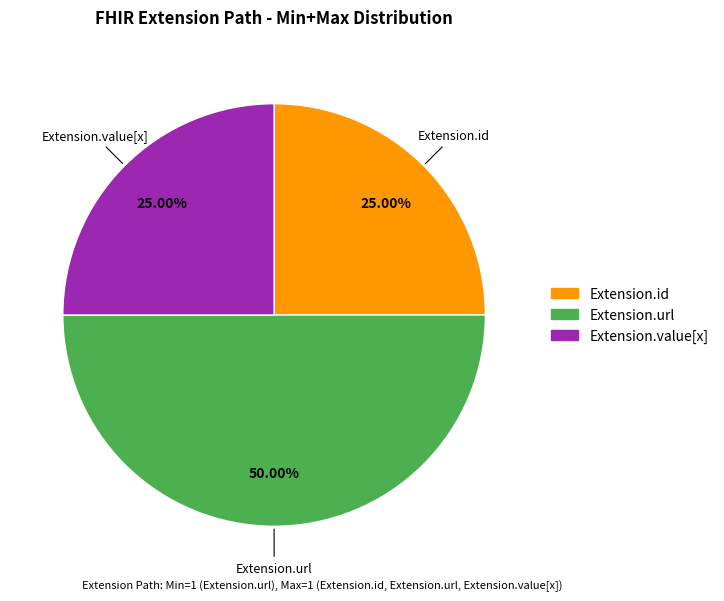

Which slice is the largest?

Extension.url